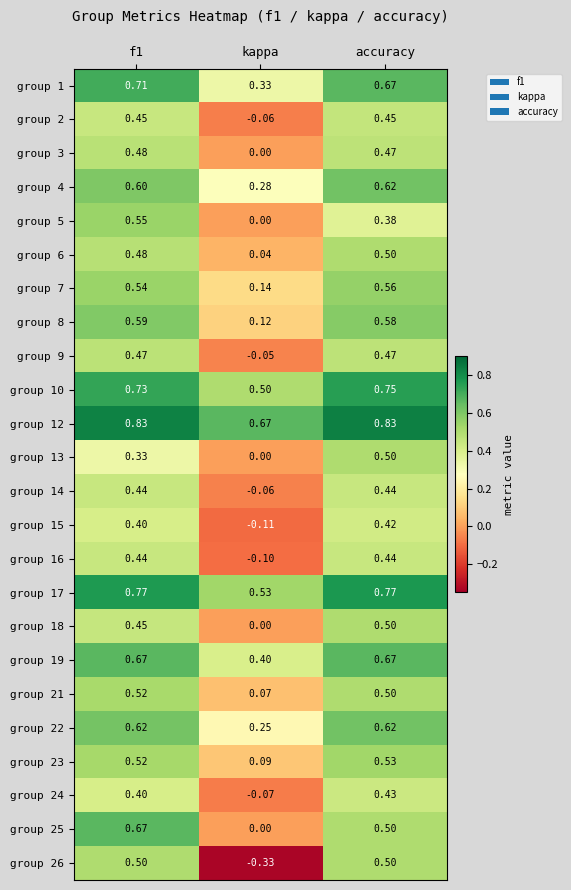

At which category does the chart reach its minimum across all series?

kappa